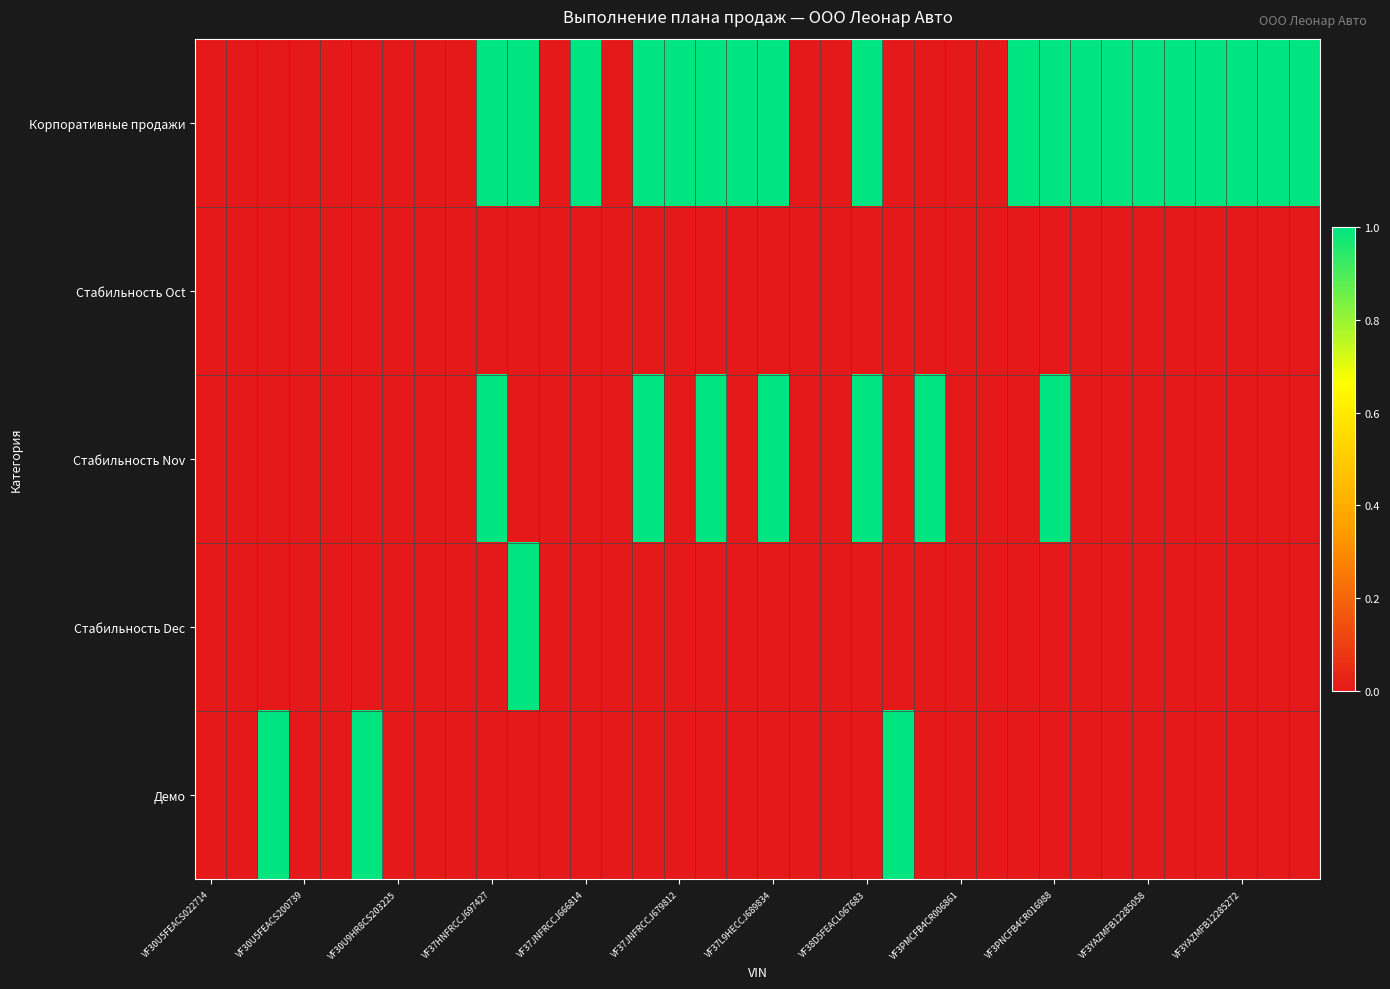

Which series has the widest spread of values?

Корпоративные продажи